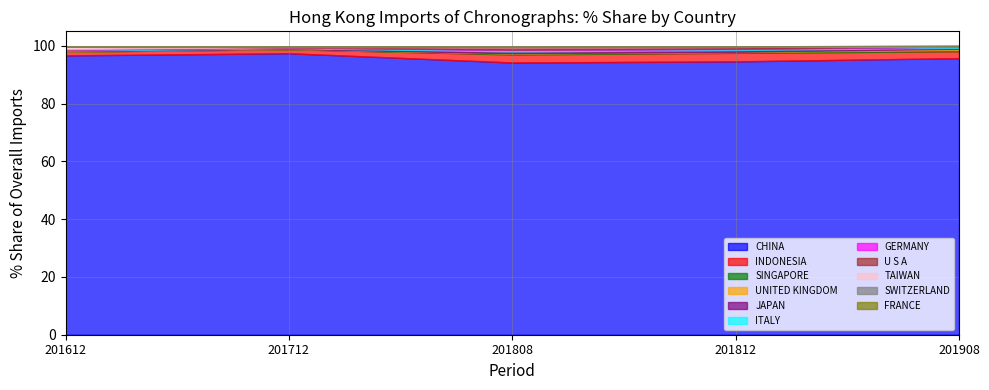

What position from the left is SWITZERLAND?

10